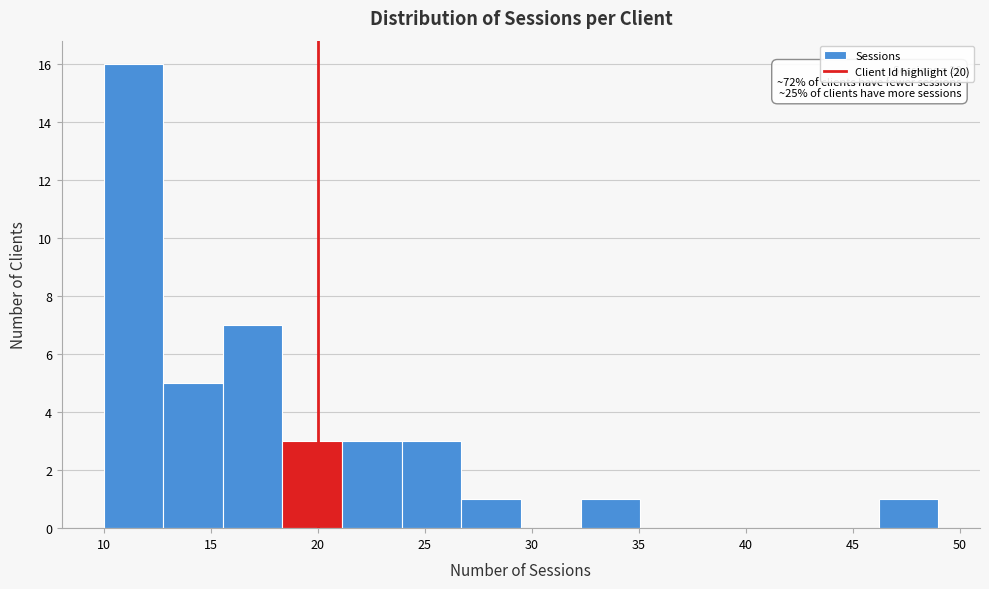

Over which range of the x-axis is the bar tallest?

10.0 to 13.0